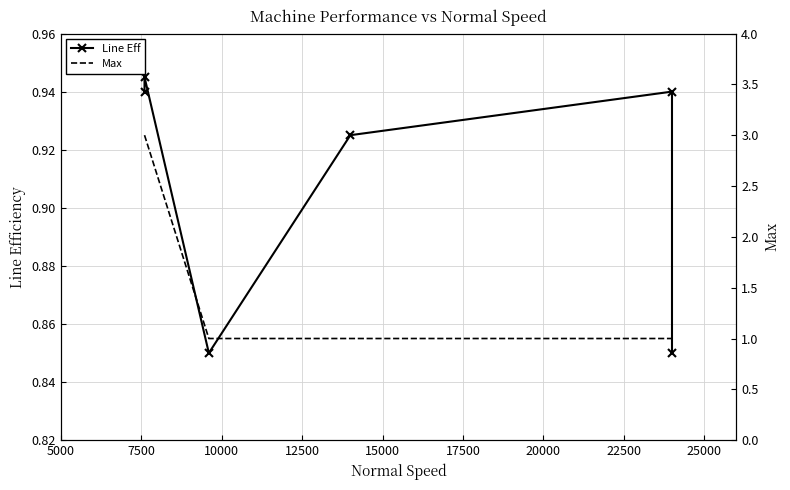

Is this an area chart (filled region under the line)?

No